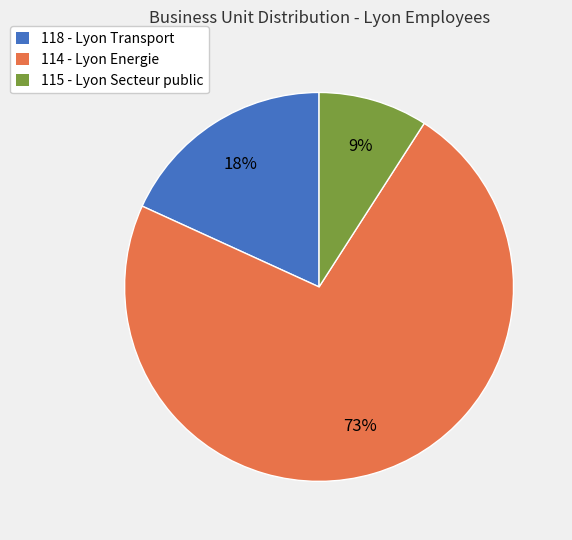

Combined, do 115 - Lyon Secteur public and 118 - Lyon Transport account for over 50%?

No